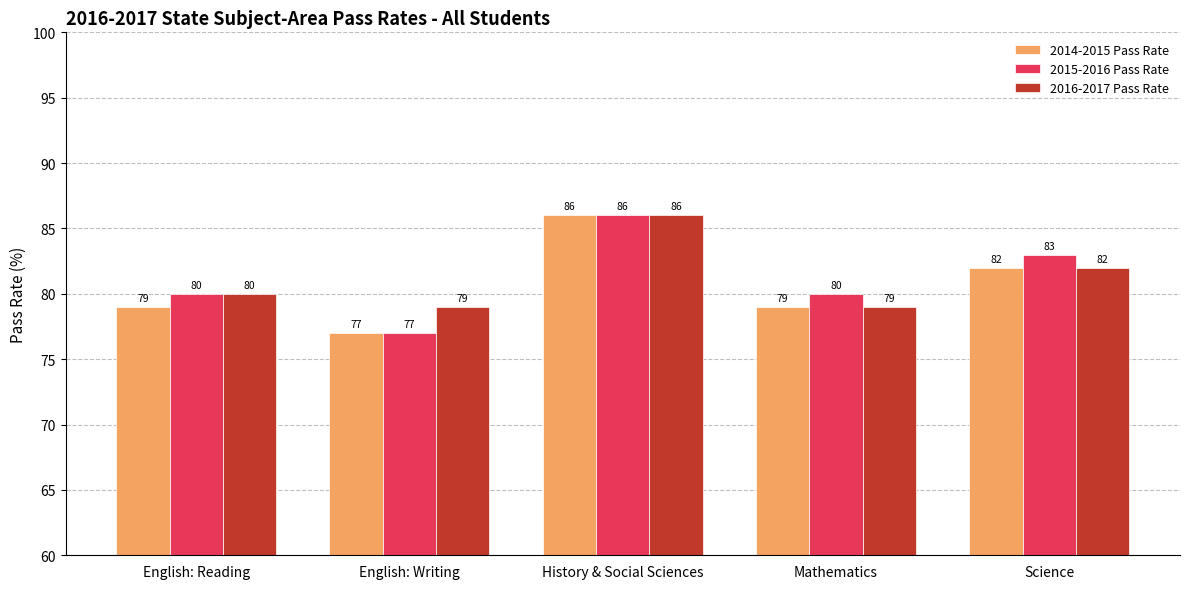

Which category has the highest value in the 2014-2015 Pass Rate series?

History & Social Sciences